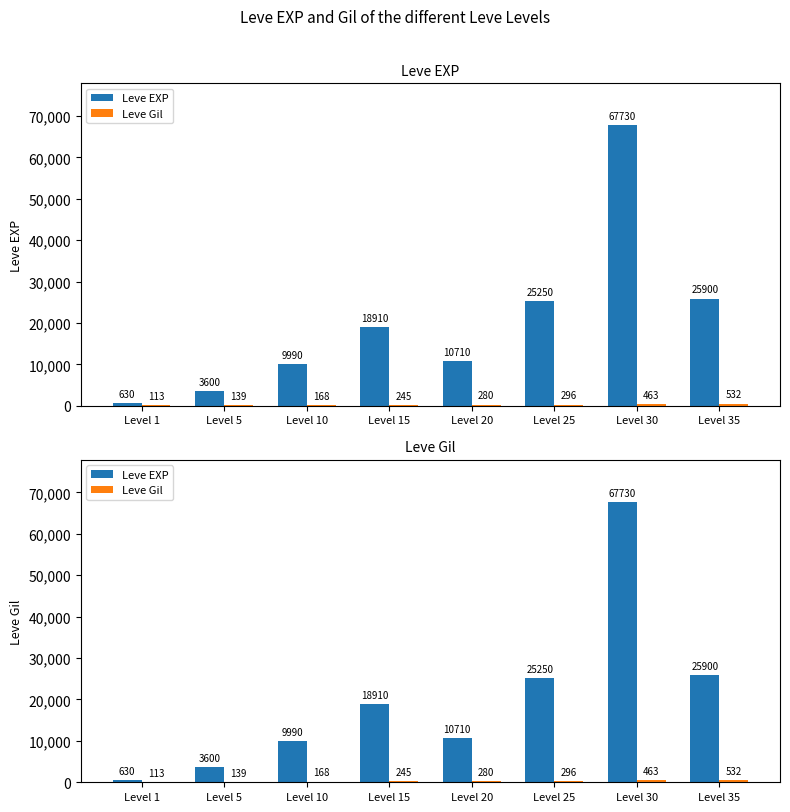

Count the number of data series in this chart.

2